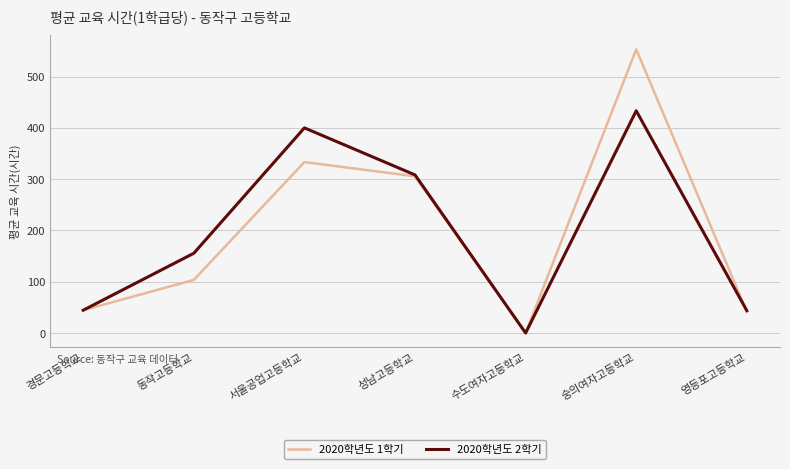

What is the difference between the maximum and second lowest values in the 2020학년도 1학기 series?

511.4